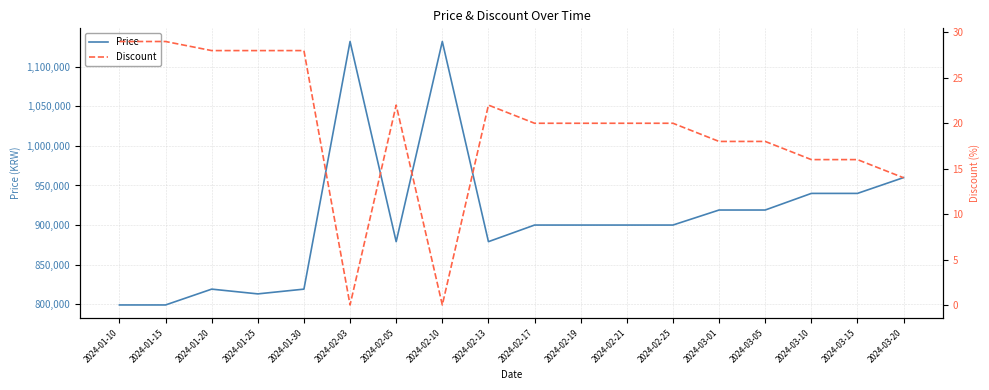

What are all the series names shown in the legend?

Price, Discount